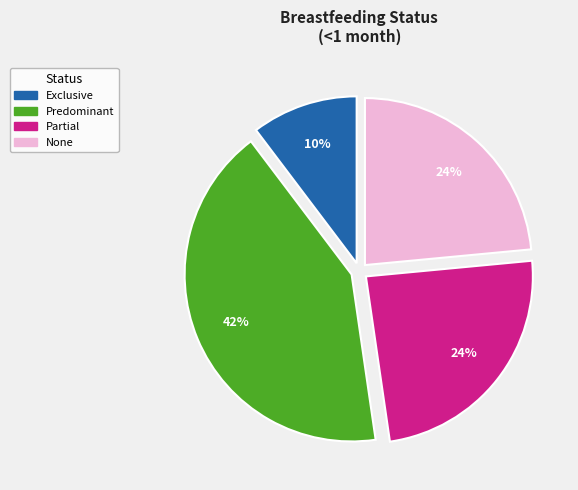

To the nearest percent, what is the average slice percentage?

25%